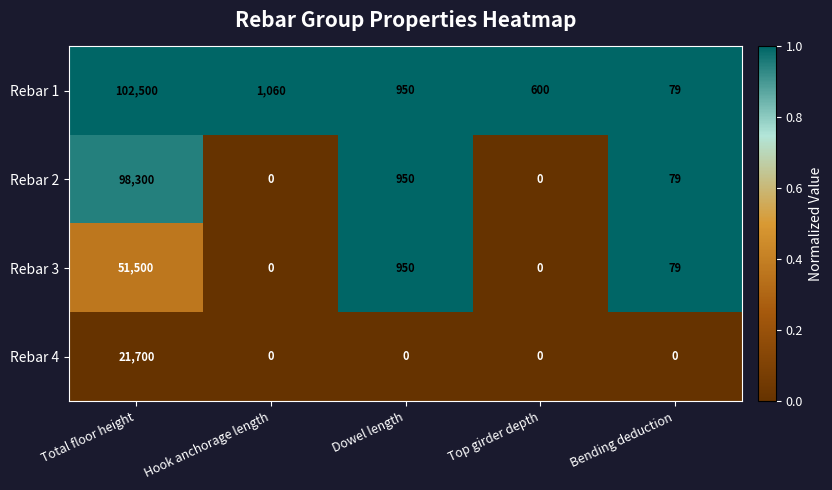

Which series has the largest total across all categories?

Rebar 1